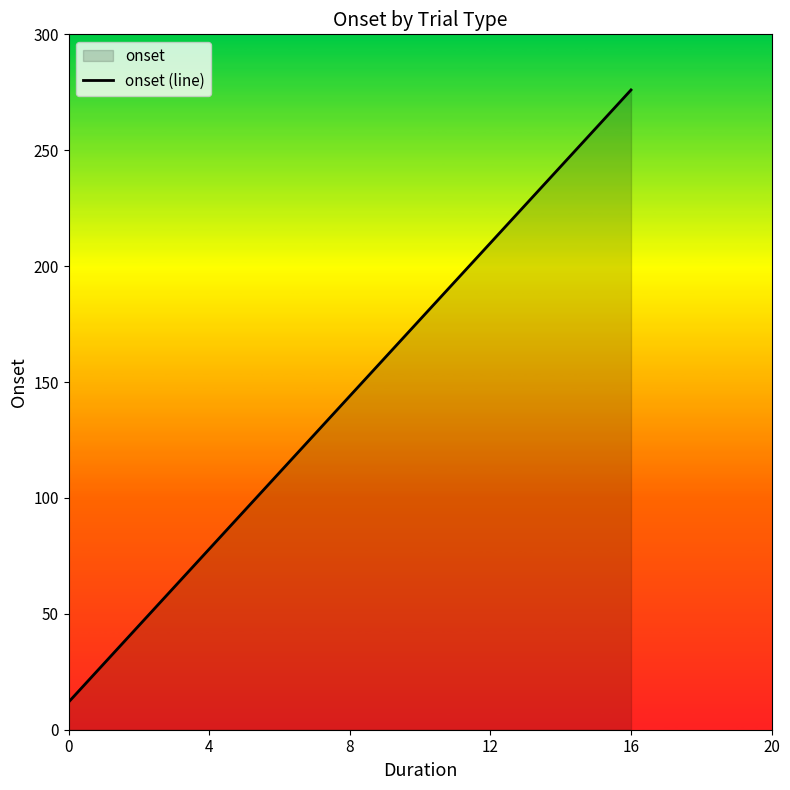

What is the sum of all values?

1728.1